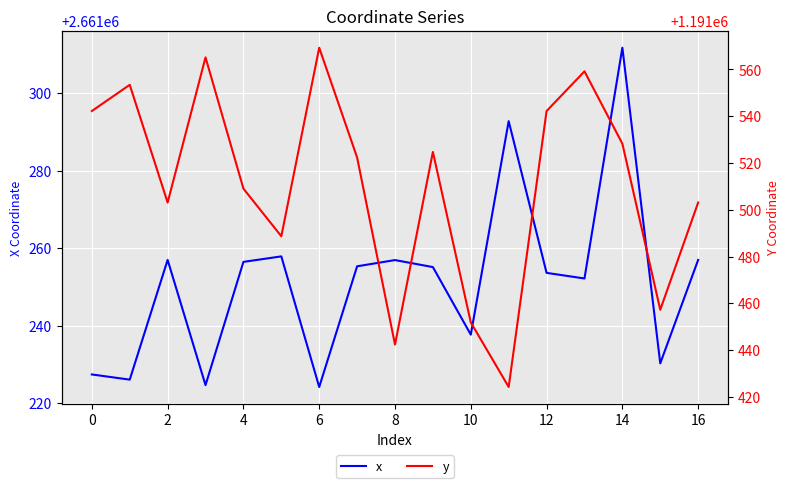

Rank the series by their maximum value, from highest to lowest.

x, y